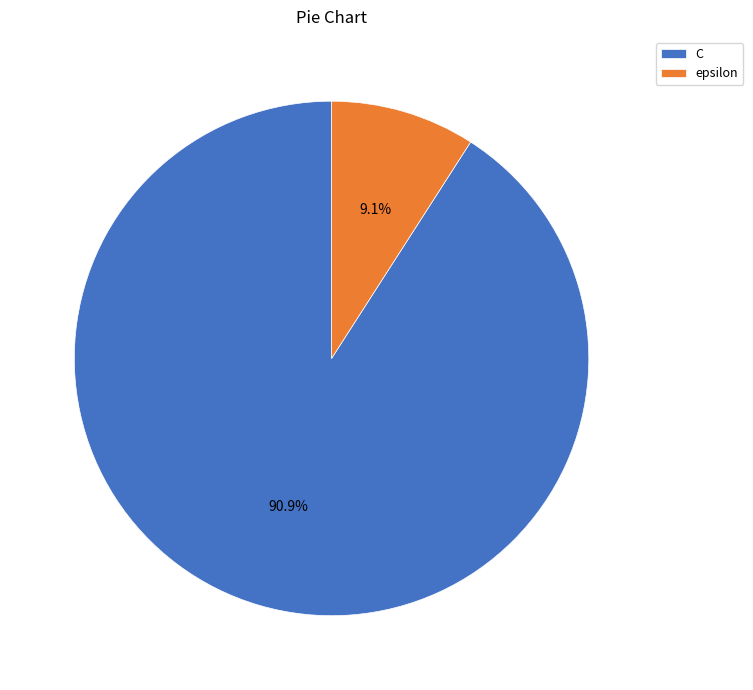

To the nearest percent, what is the average slice percentage?

50%